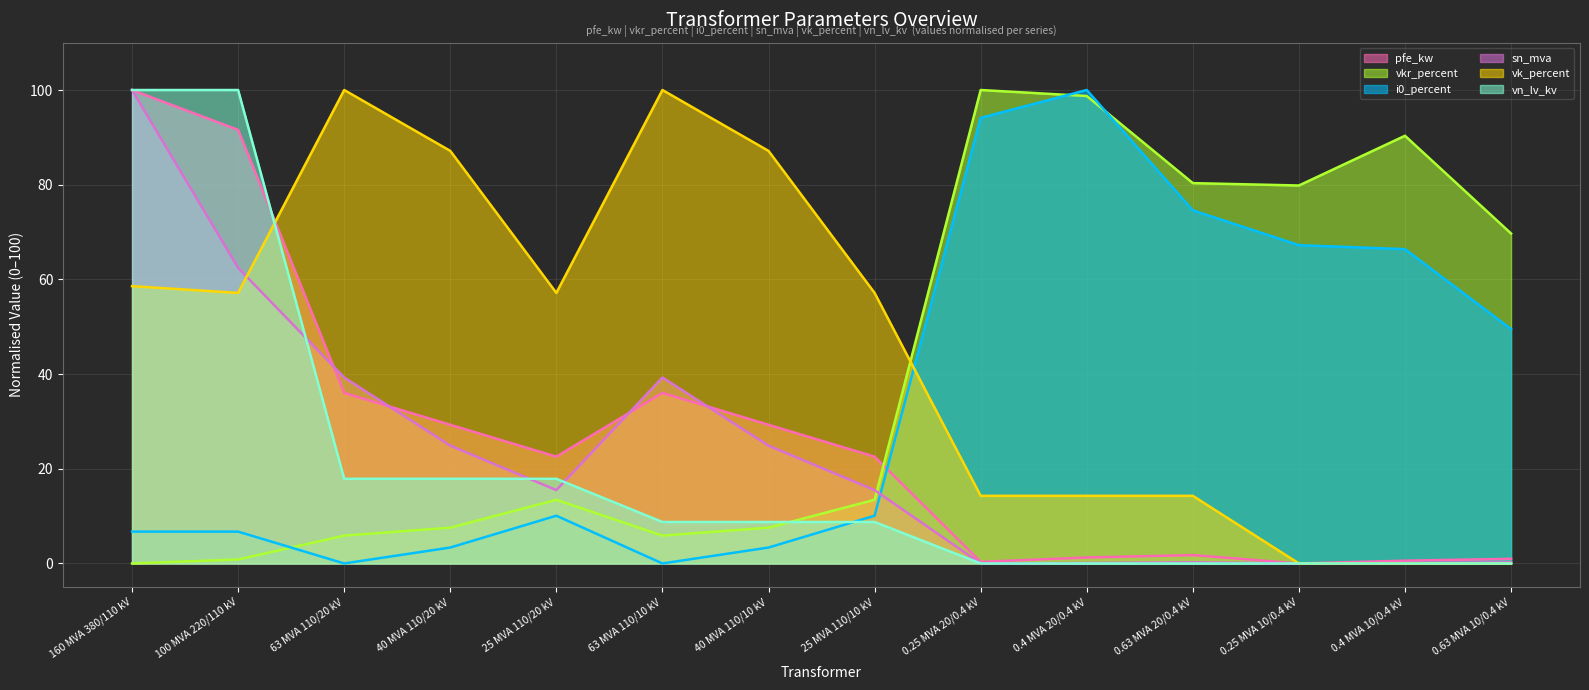

How many times do vk_percent (line) and vkr_percent (line) cross each other?

1